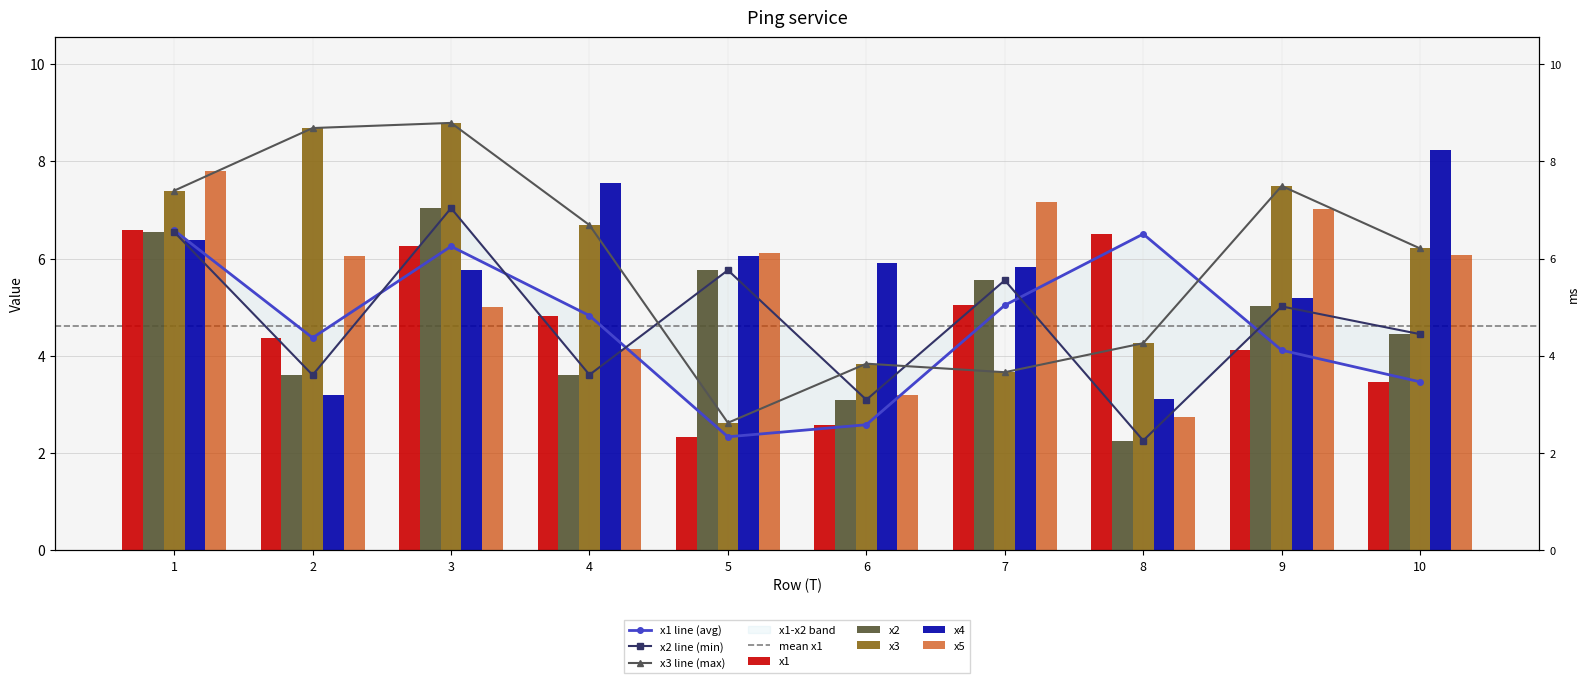

The value of x2 at 10 is 4.4. True or false?

True